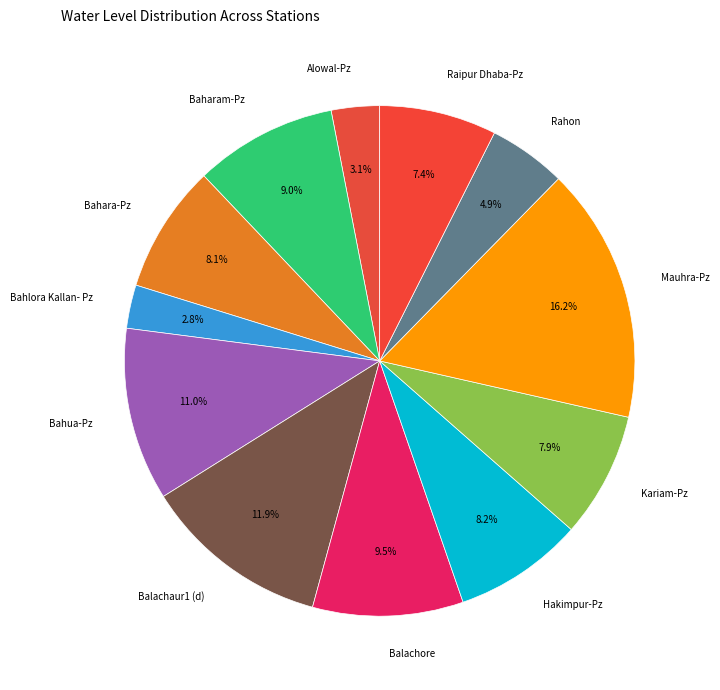

To the nearest percent, what is the difference between the Balachaur1 (d) and Bahlora Kallan- Pz slice percentages?

9%